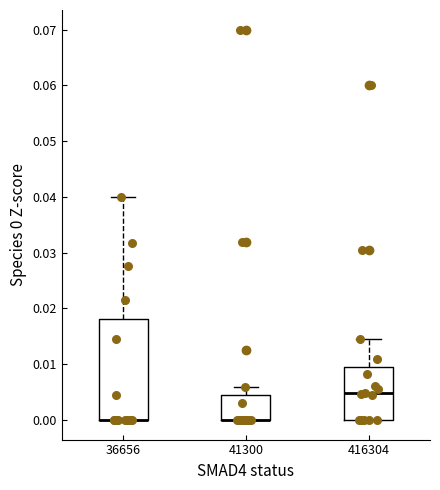

Where is the lower edge of the box at x = 36656 on the y-axis? The values are not printed on the chart, so give them approximately, as read against the axis.

0.000